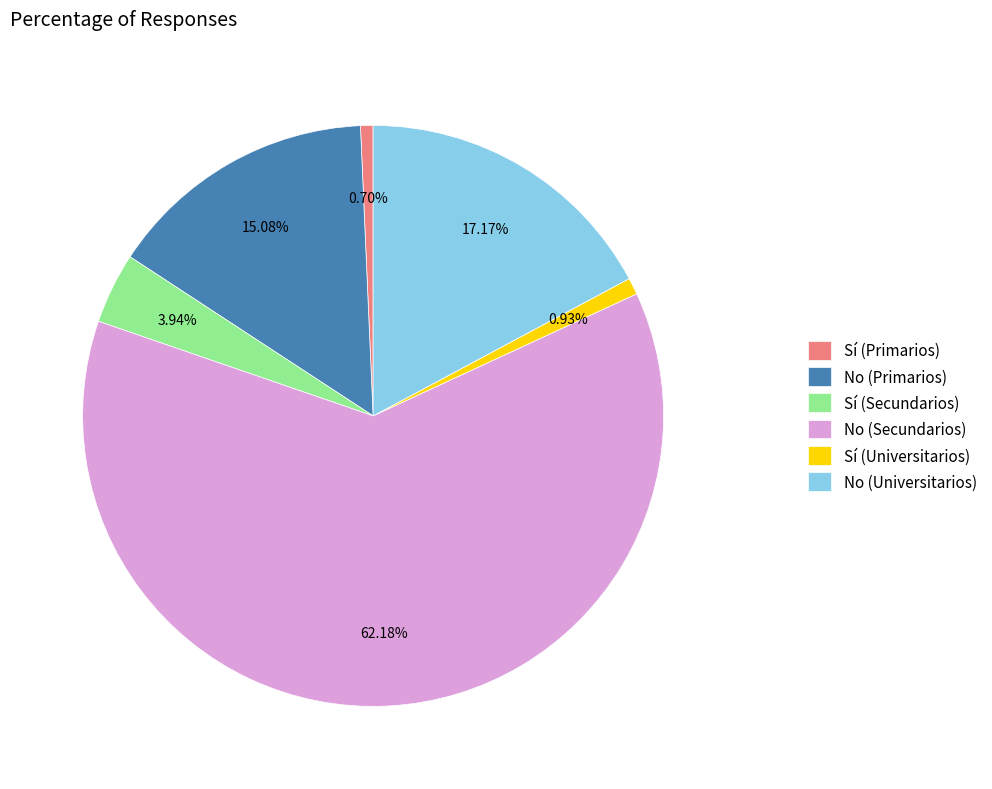

To the nearest percent, what is the combined percentage of Sí (Secundarios) and No (Universitarios)?

21%